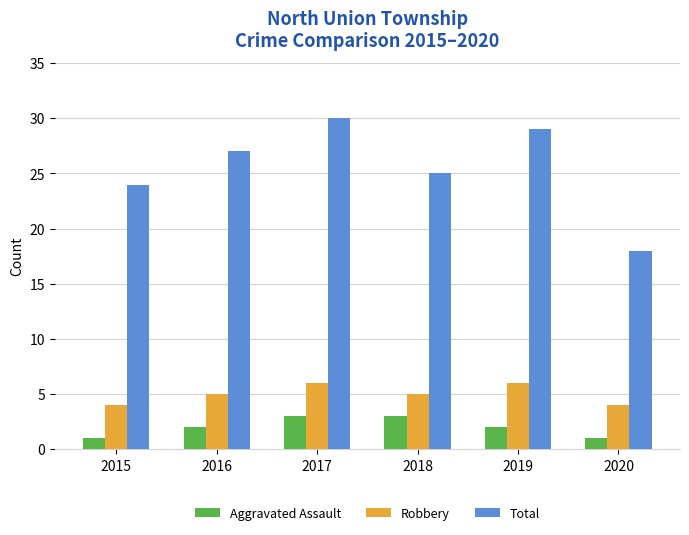

Reading right to left, list all the values displayed in this chart.

Aggravated Assault: 1	2	3	3	2	1
Robbery: 4	6	5	6	5	4
Total: 18	29	25	30	27	24